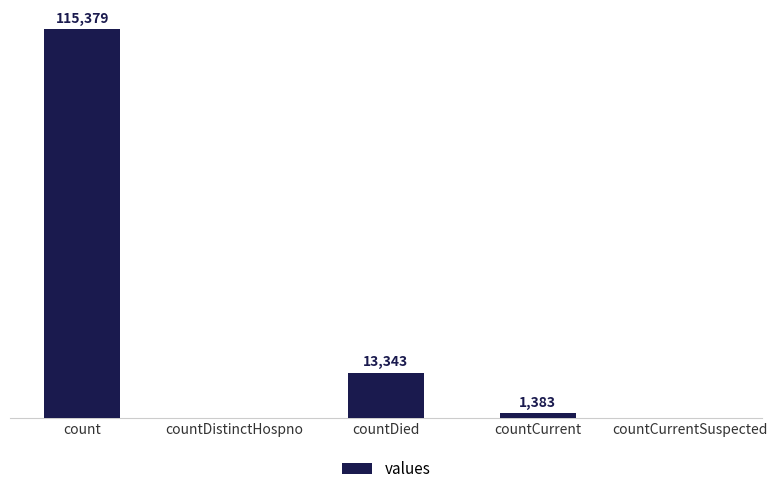

Which category has the highest value across all series?

count